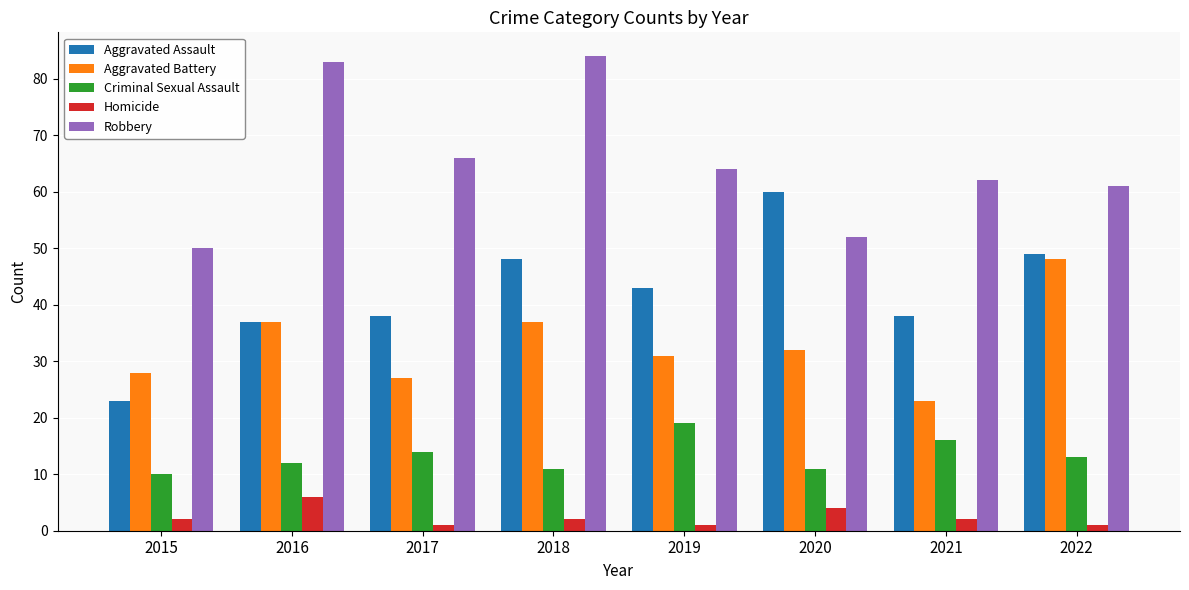

The Aggravated Battery series shows 40 at 2017. True or false?

False